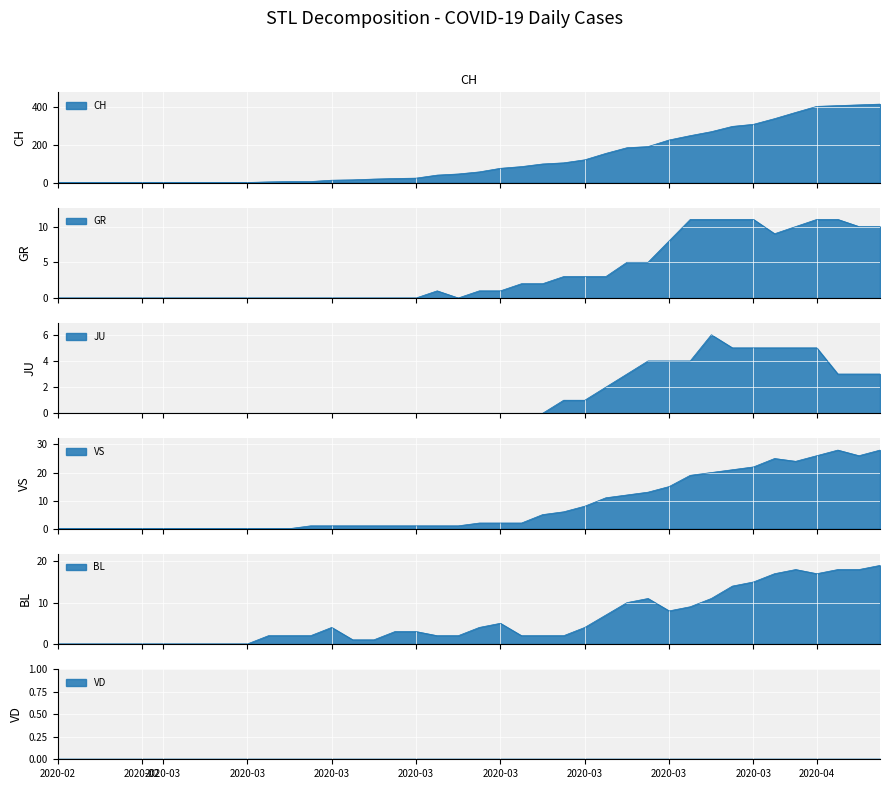

Is the value of BL at 2020-02-26 greater than the value of VS at 2020-03-25?

No